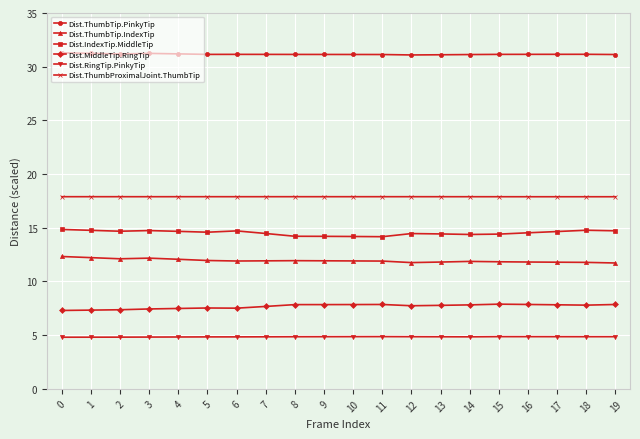

What is the value of the Dist.ThumbTip.PinkyTip point at the 11th from the left?

31.1